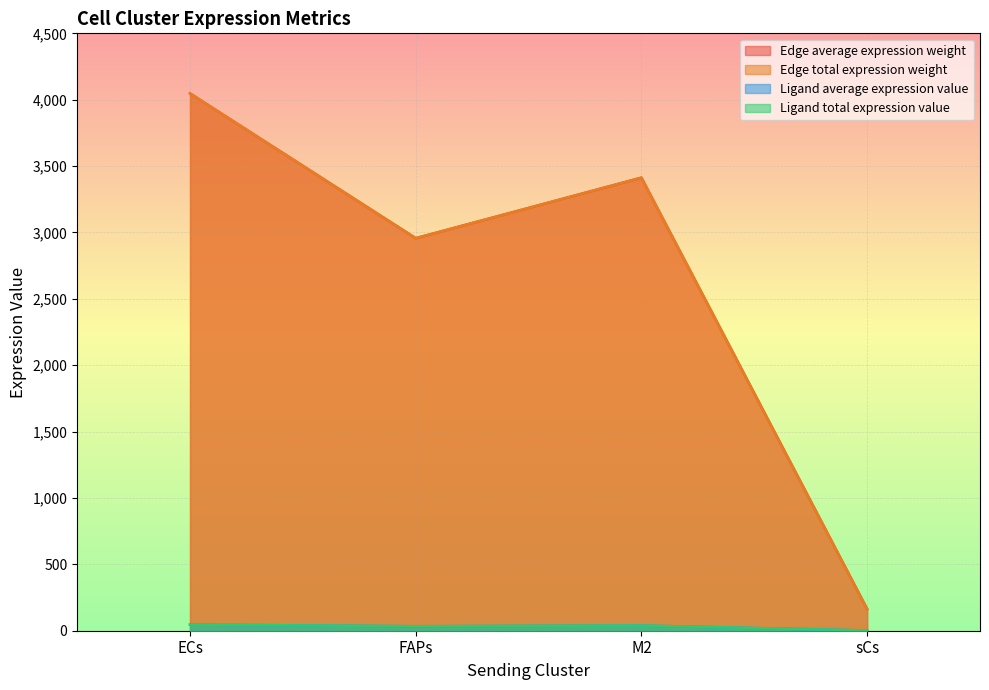

What is the difference between the maximum and minimum values in the Ligand derived specificity of average expression value series?

44.4